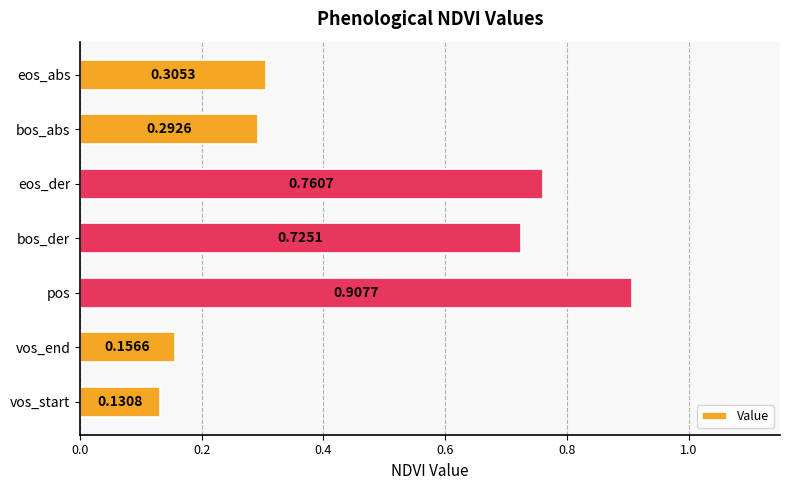

How many data points does each series have?

7